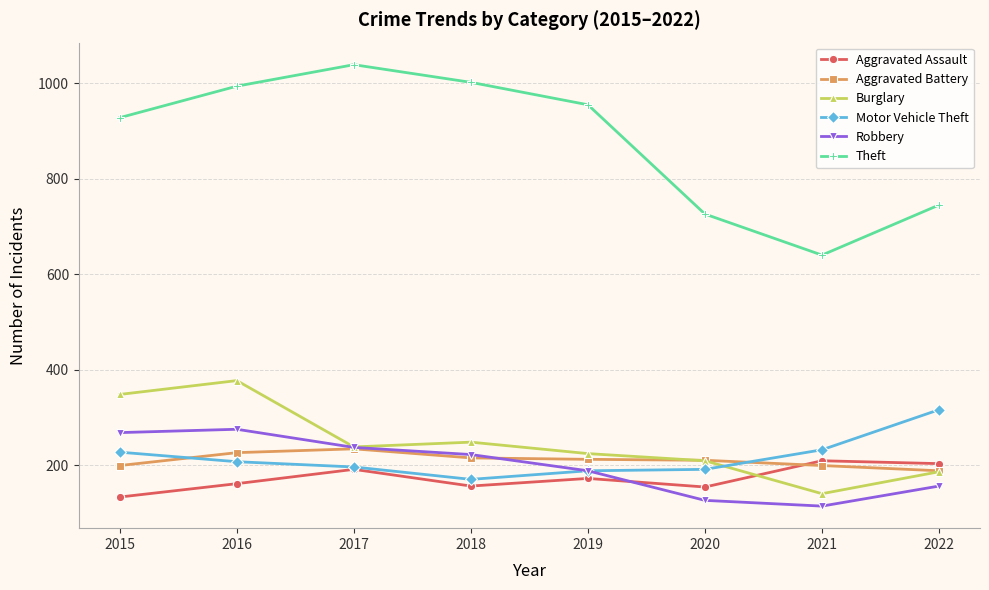

What is the smallest value displayed?

114